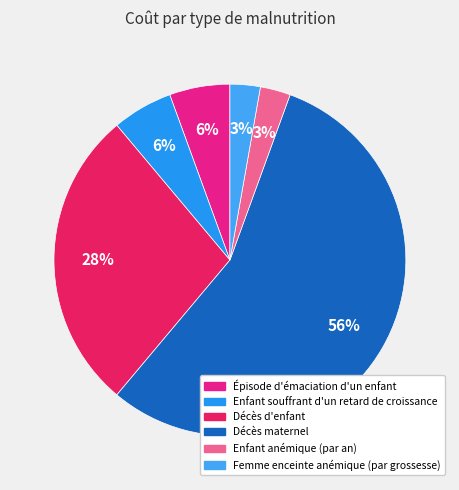

Count the number of slices in the pie.

6